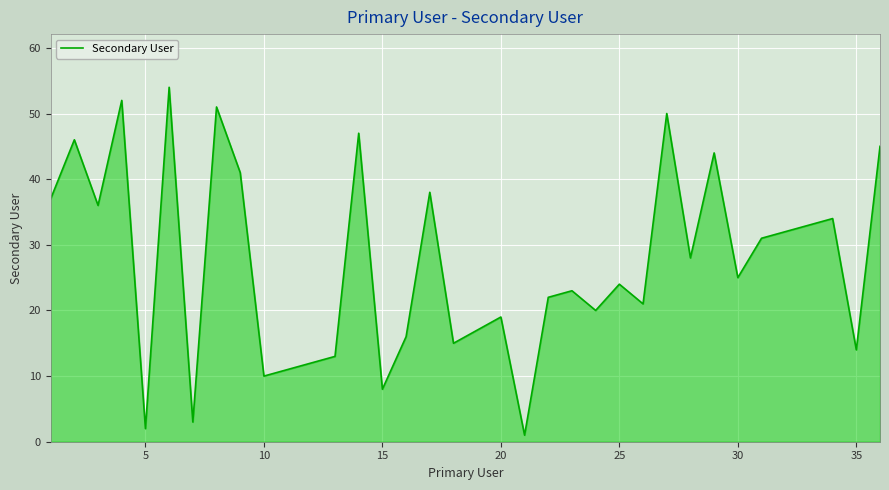

What is the maximum value shown in the chart?

54